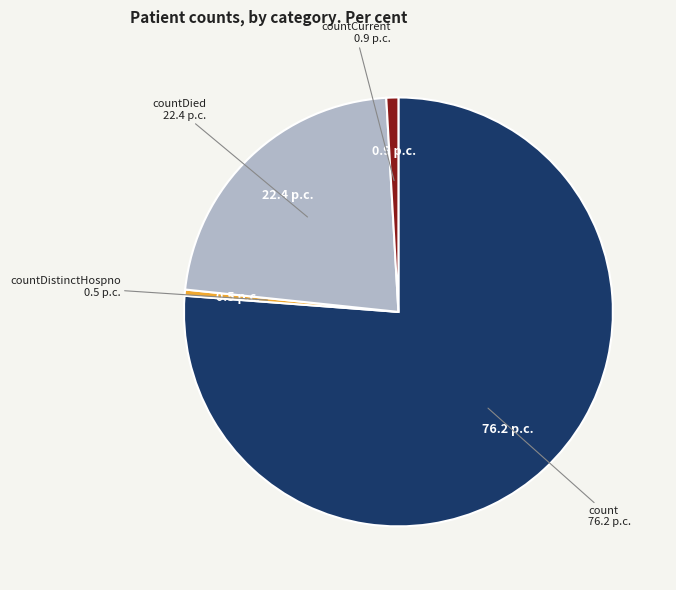

Is there a majority slice in this chart?

Yes